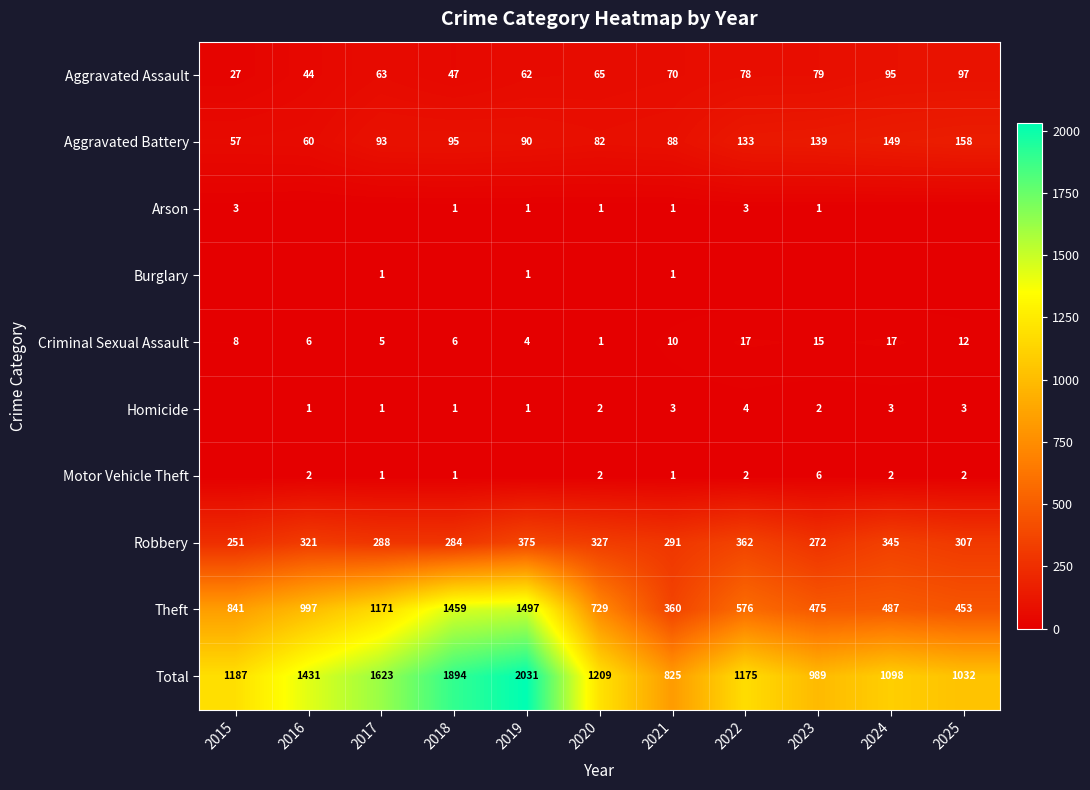

The Aggravated Assault series shows 89 at 2019. True or false?

False